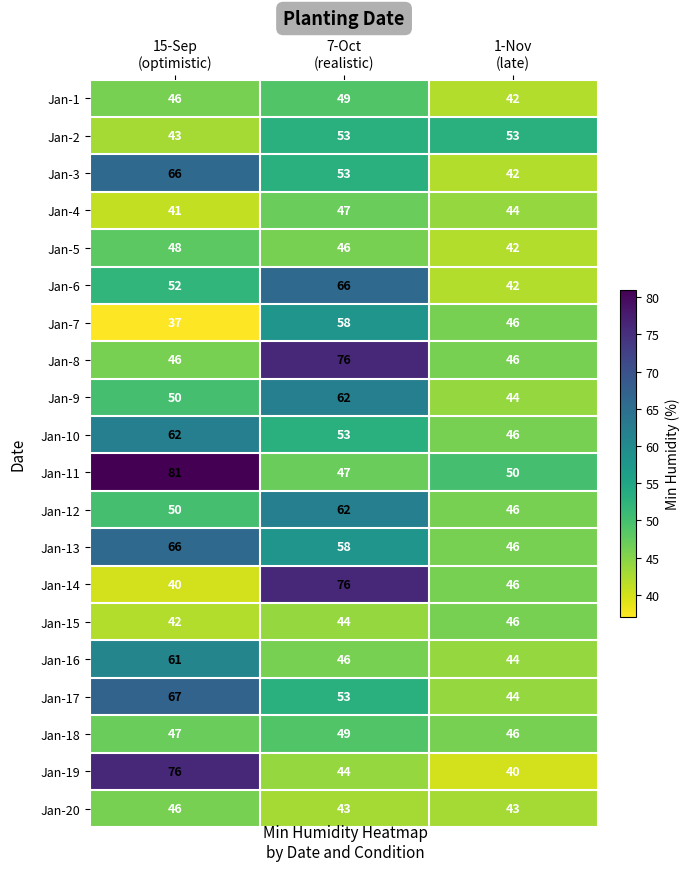

What is the difference between the maximum and minimum values in the Jan-1 series?

7